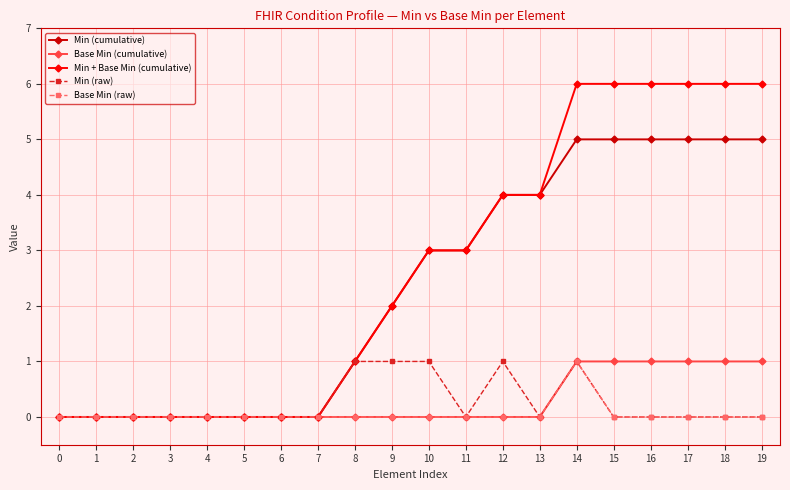

At which category is the sum across all series the highest?

14